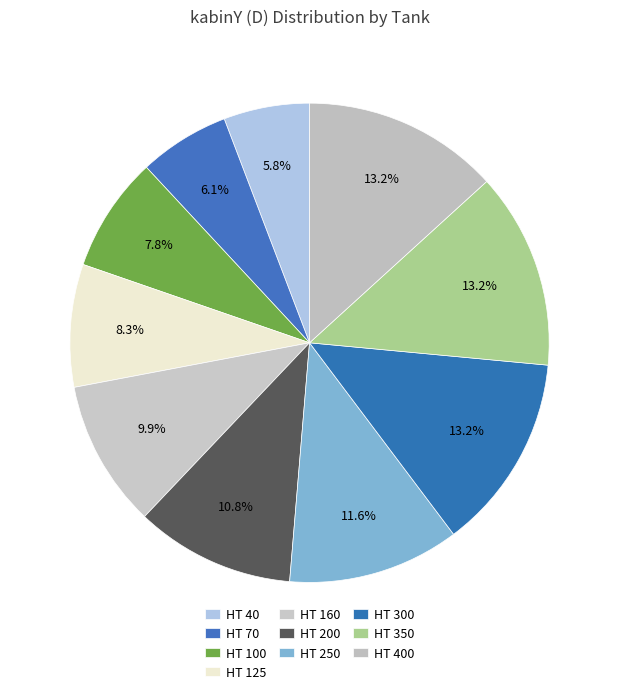

How many segments does this pie chart have?

10